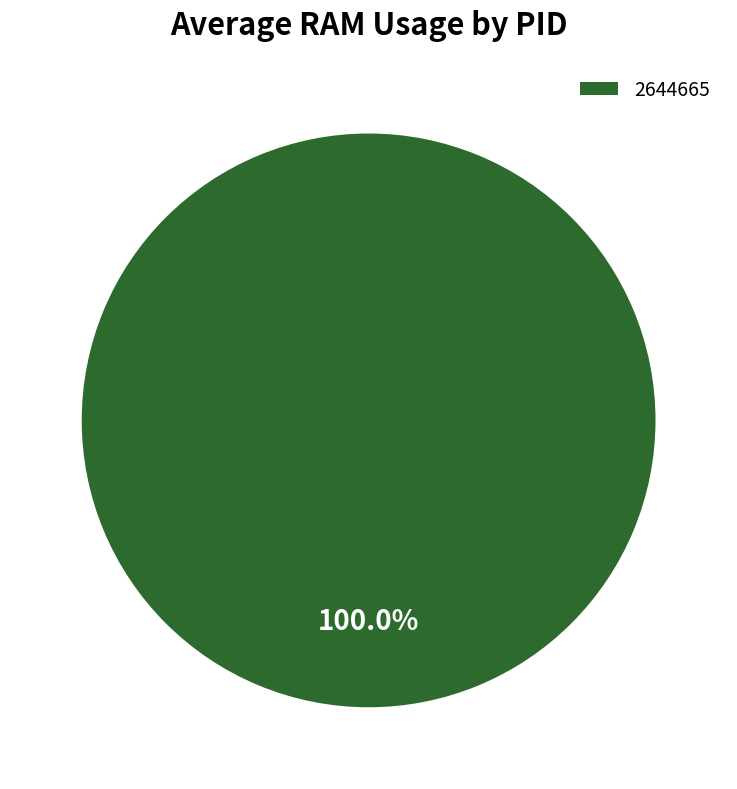

Does 2644665 account for over 50% of the chart?

Yes